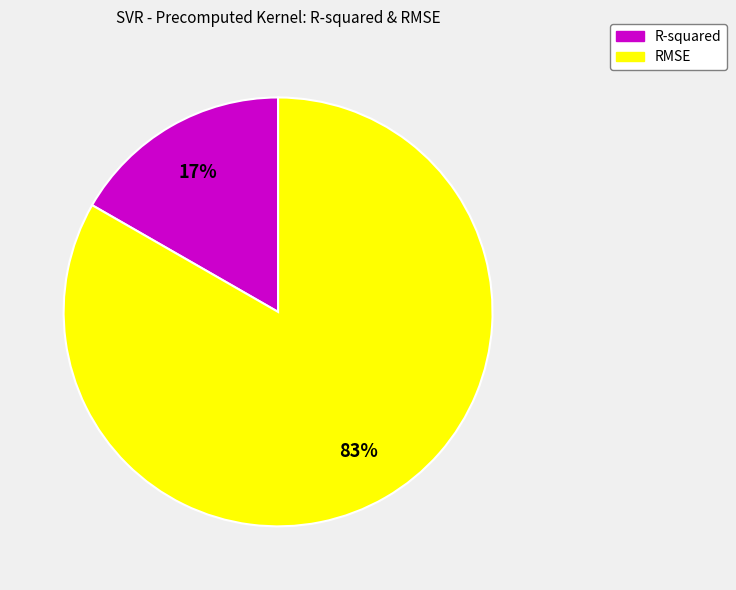

Rank the categories by value from lowest to highest.

R-squared, RMSE